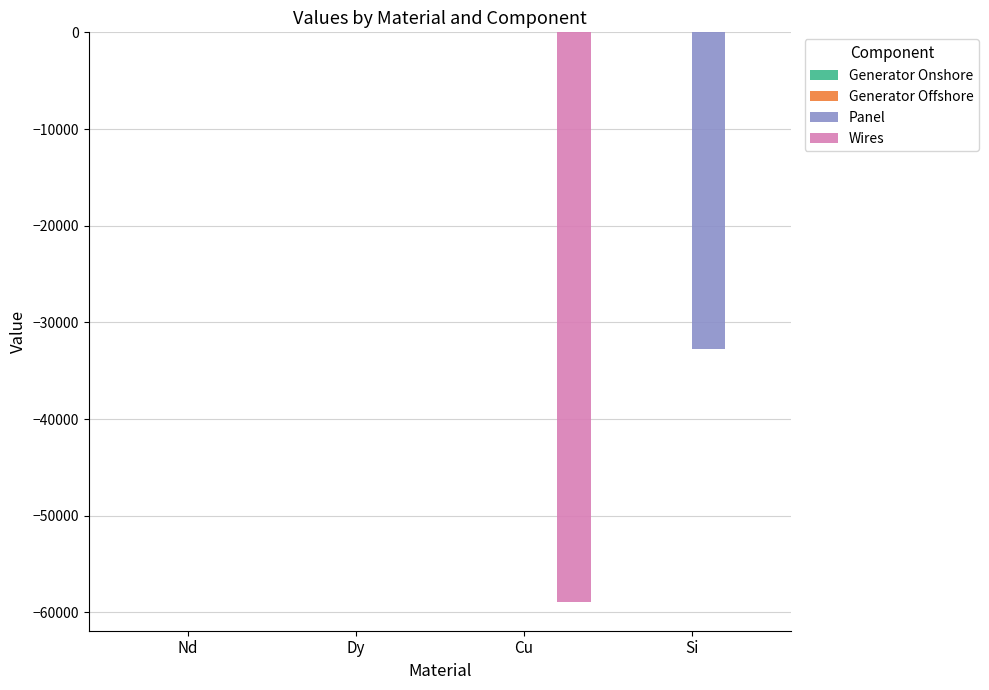

Is it true that Wires equals 0.0 at Dy?

True